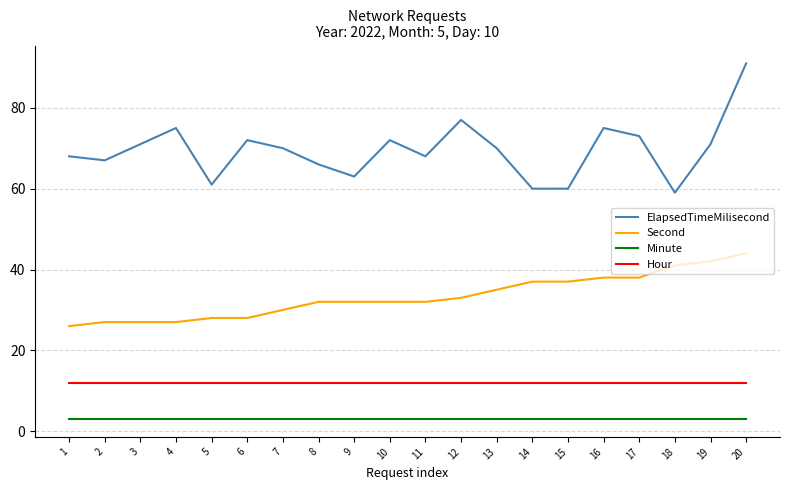

At which category is the sum across all series the highest?

20